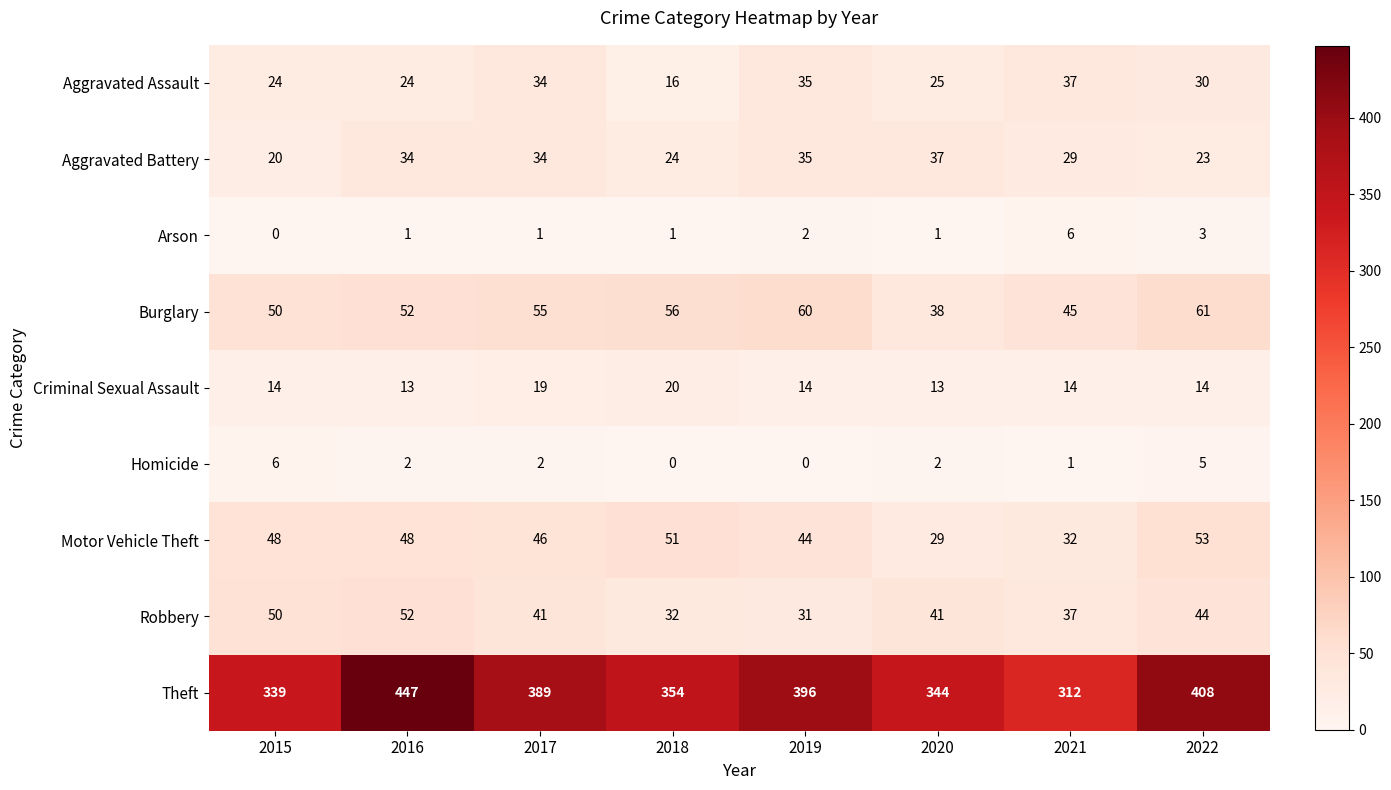

What is the lowest value of the Criminal Sexual Assault series?

13